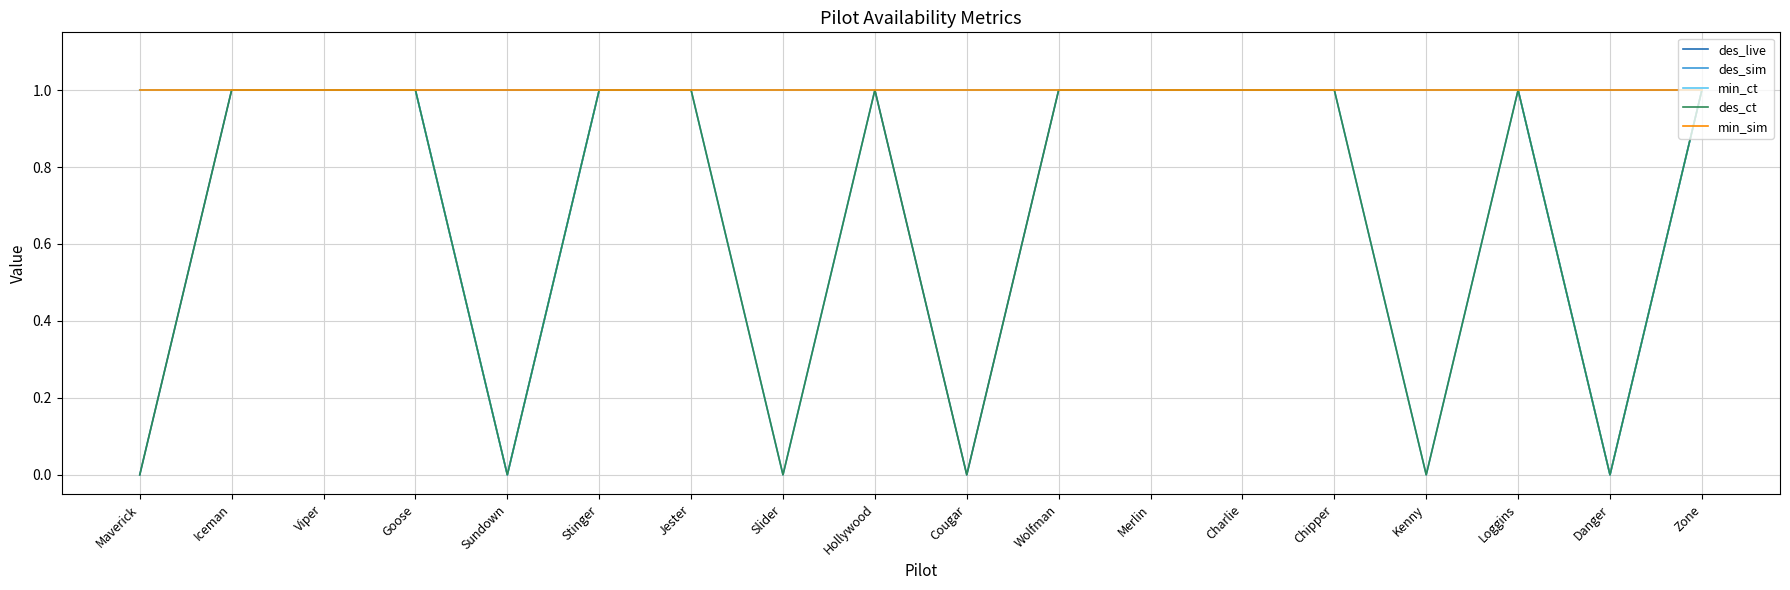

The des_sim series shows 1 at Charlie. True or false?

True